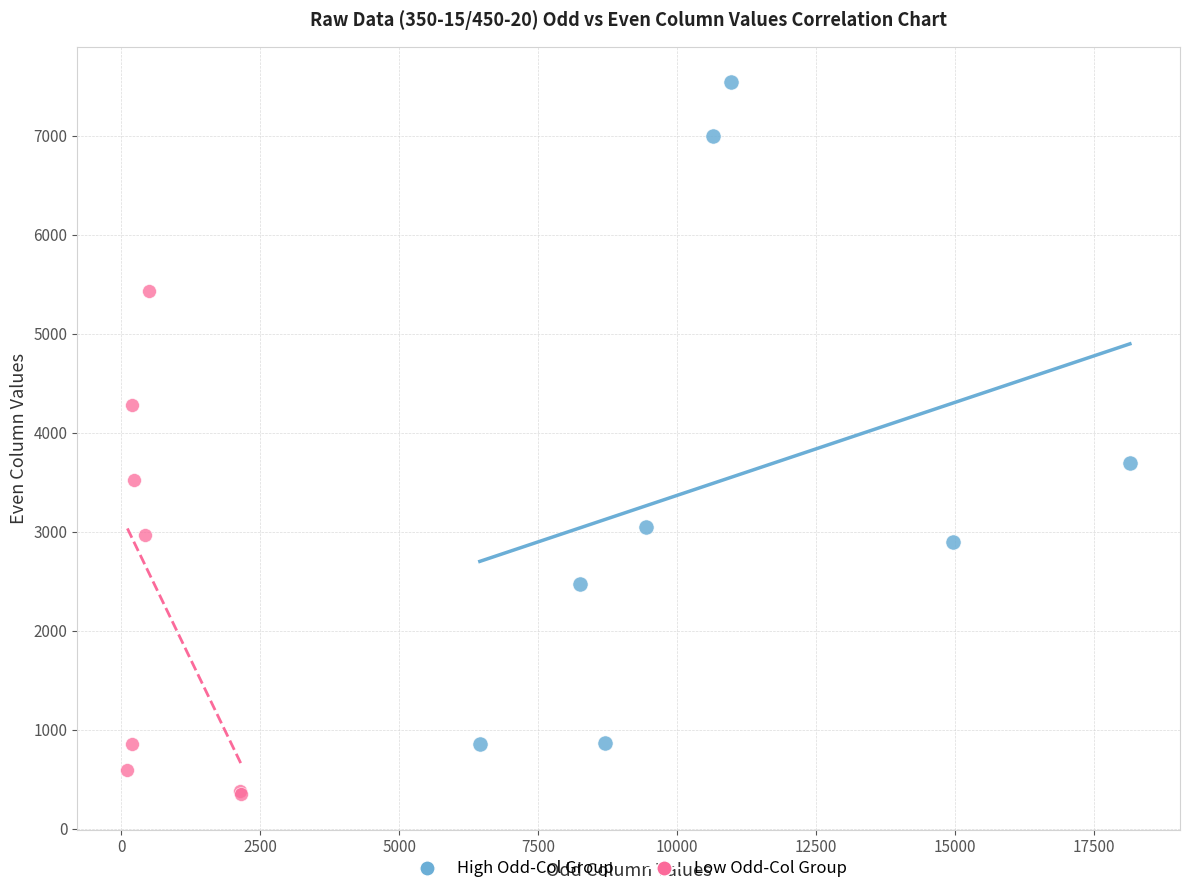

Which series has the largest Y range (max minus min)?

High Odd-Col Group